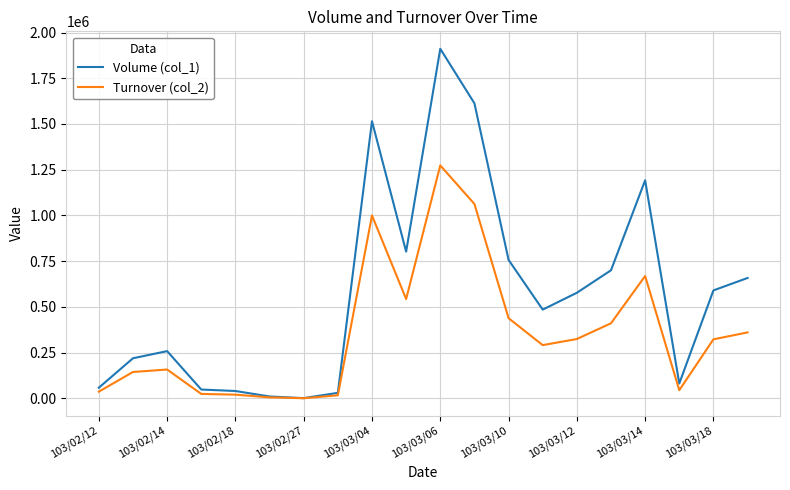

Which series has the largest range (max minus min)?

Volume (col_1)